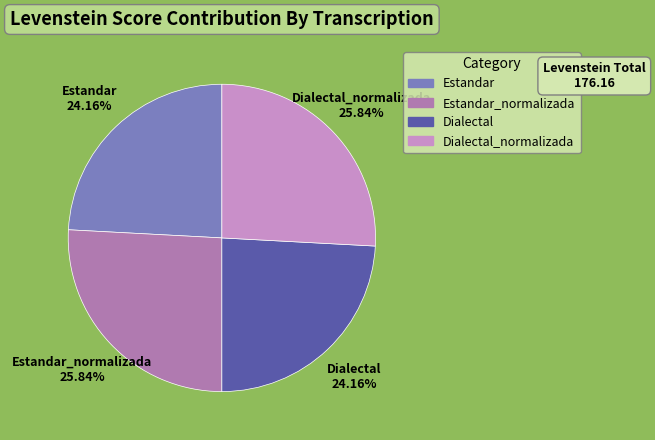

How many slices are in this pie chart?

4